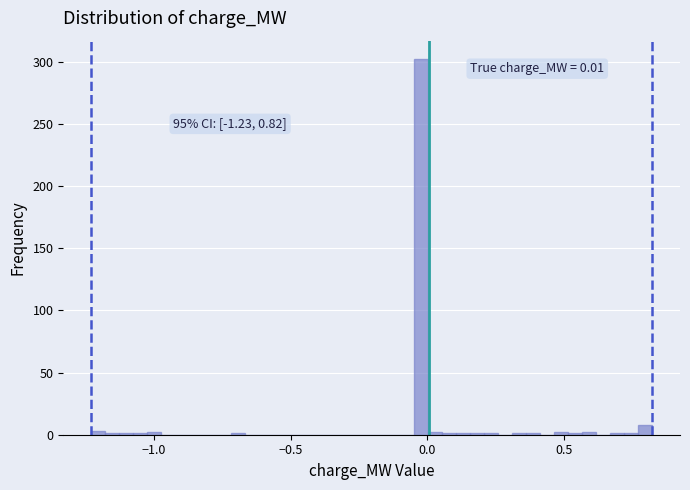

Read against the x-axis, roughly where is the centre of the tallest bar?

0.00